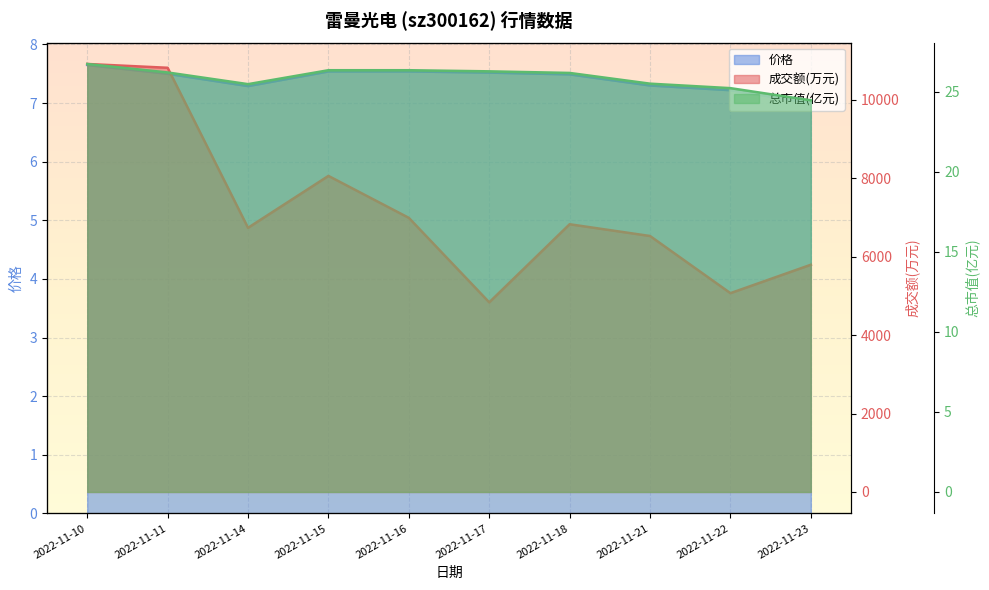

Which series has the largest range (max minus min)?

成交额(万元)